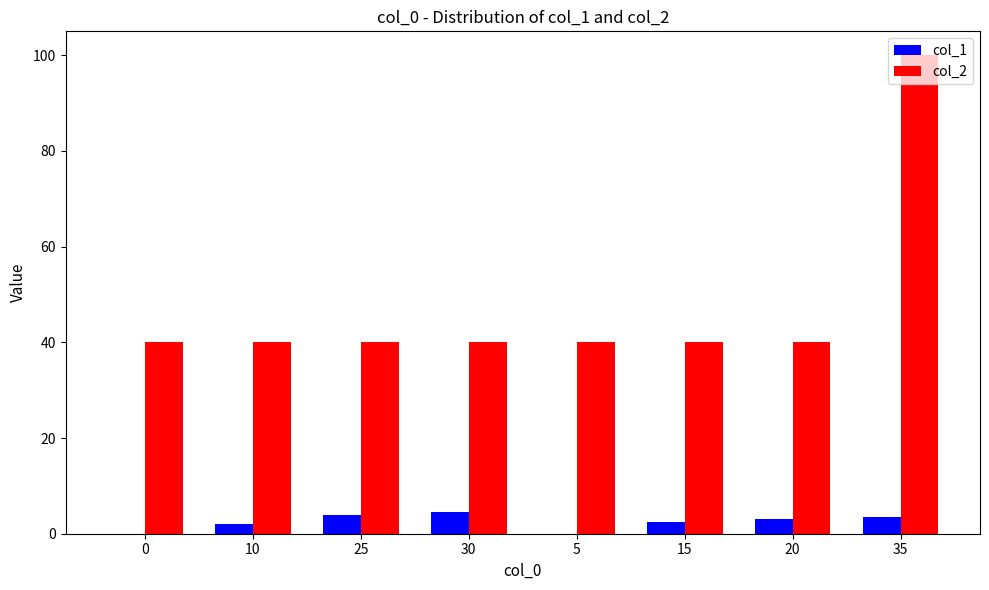

What is the sum of all col_2 values?

380.0